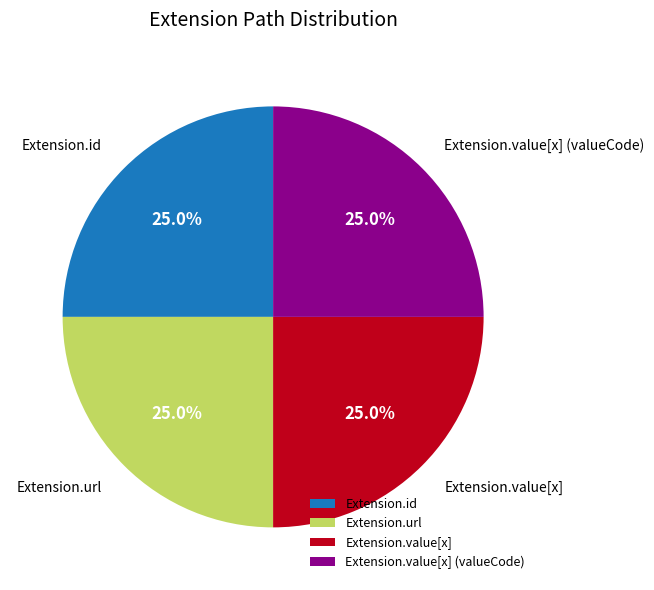

How many slices are in this pie chart?

4